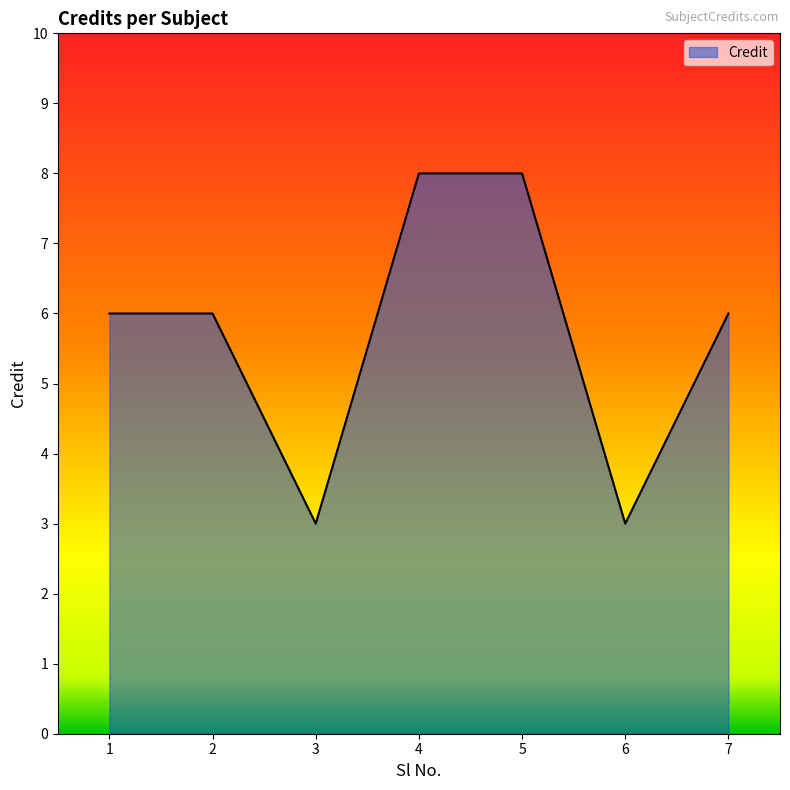

How many interior local valleys (lower than both neighbors) does the data have?

2